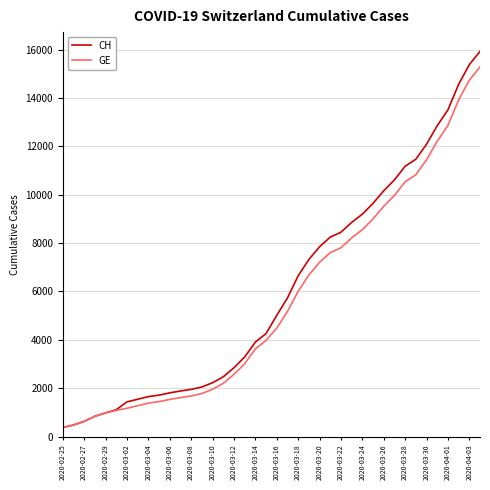

What is the highest value of the CH series?

15926